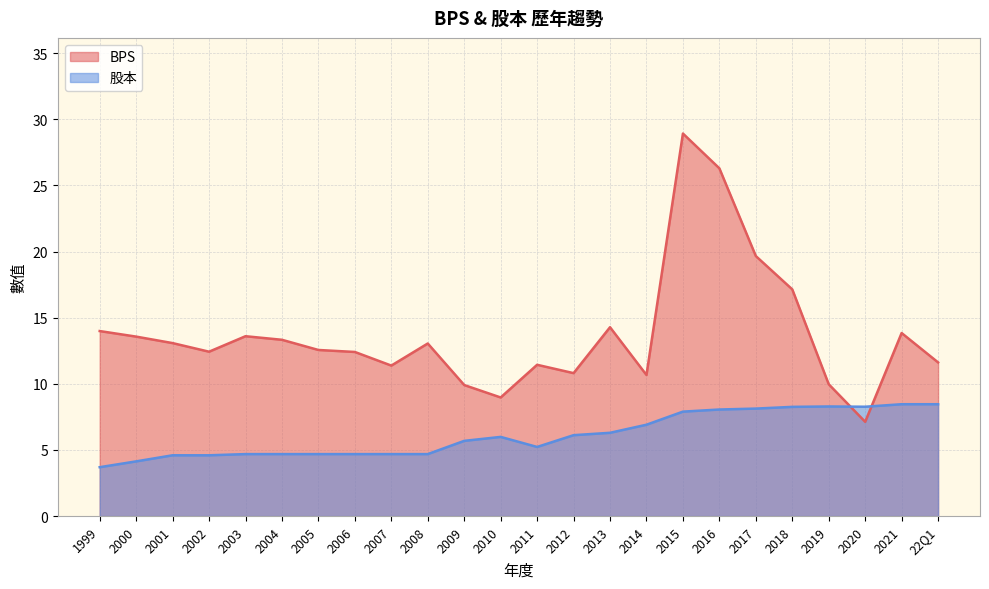

What is the label of the 22nd point from the right?

2001